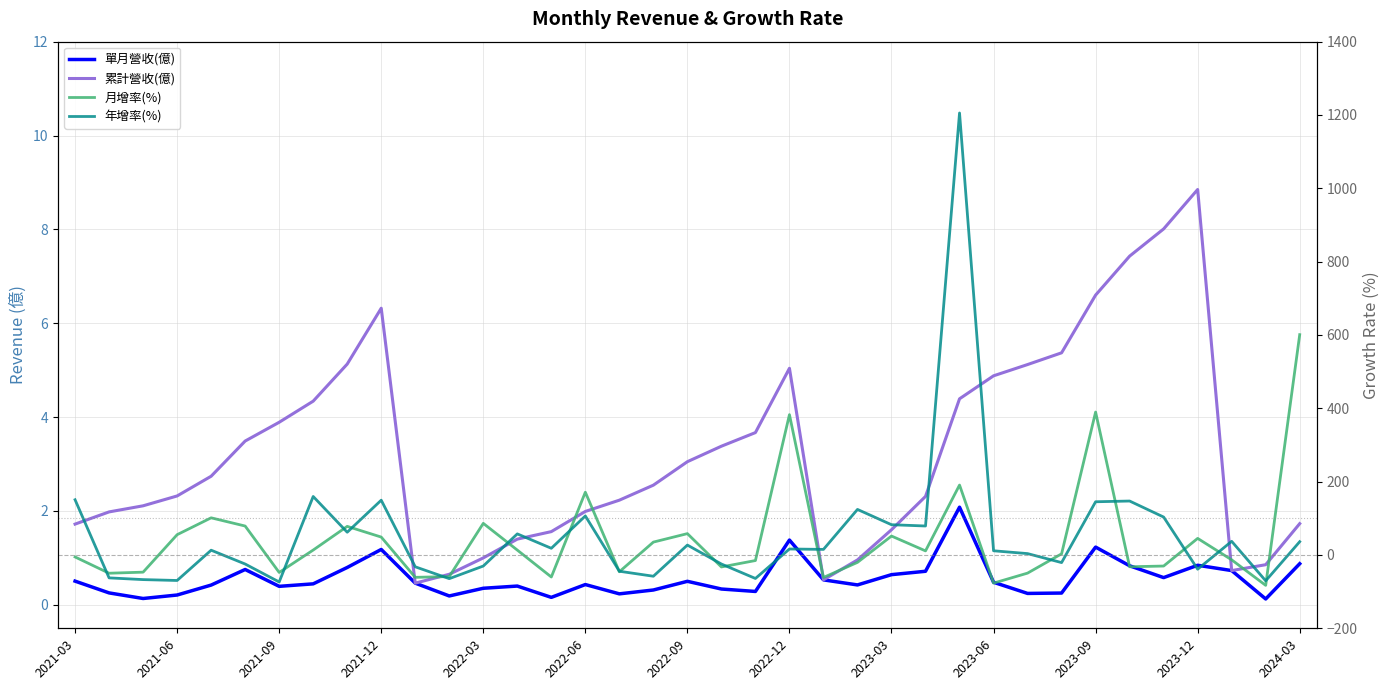

How many lines are shown in the chart?

4